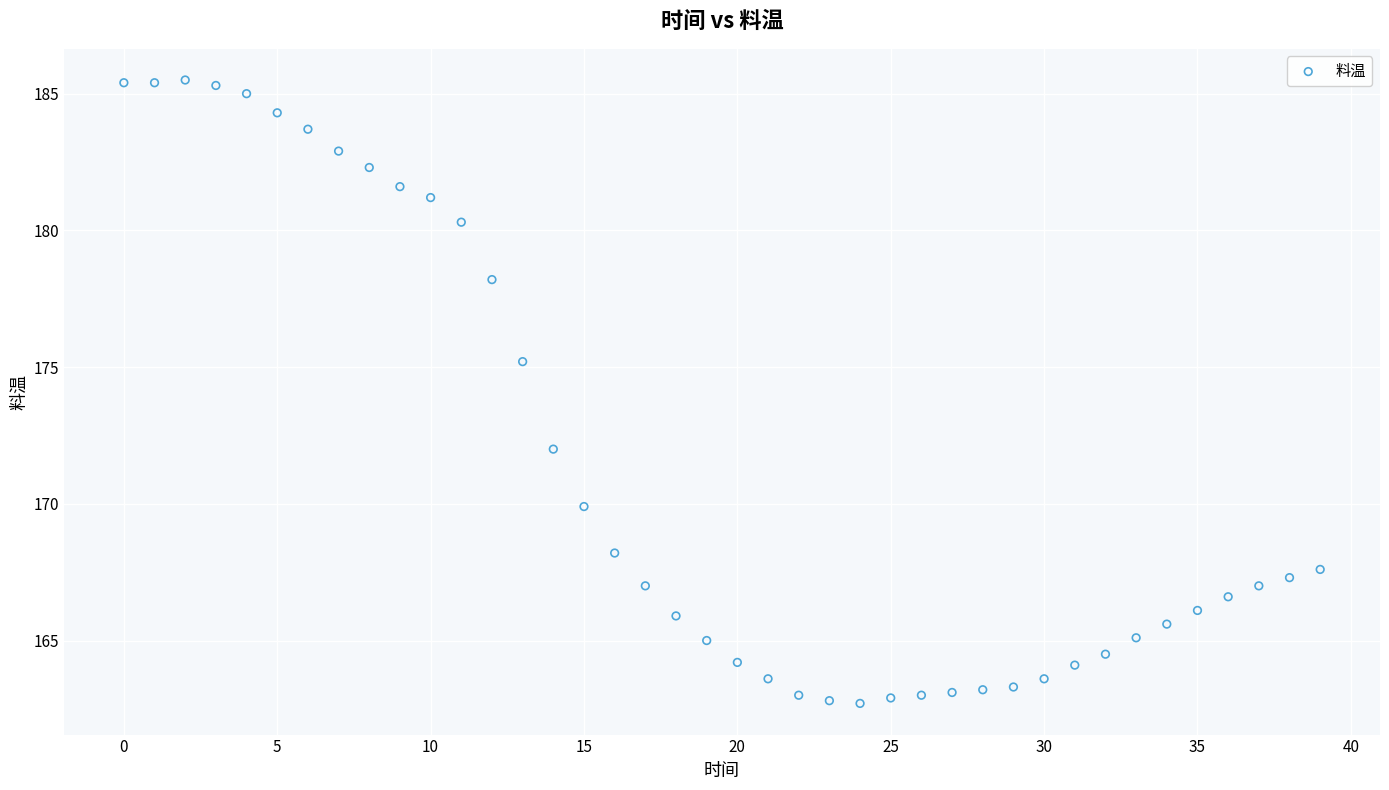

What is the range of Y values (max minus min)?

22.8